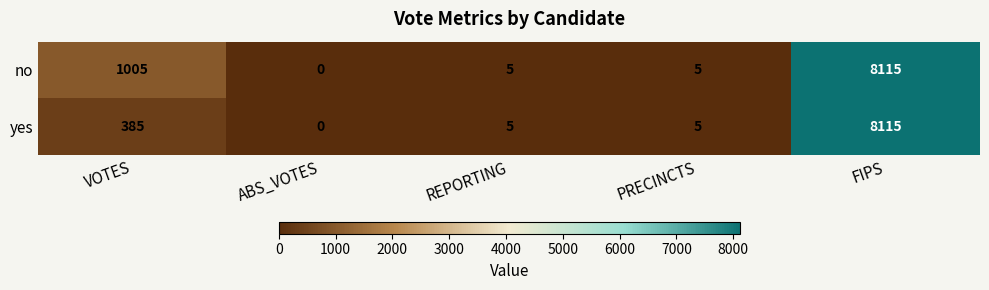

List the series in order of their overall mean, lowest first.

yes, no